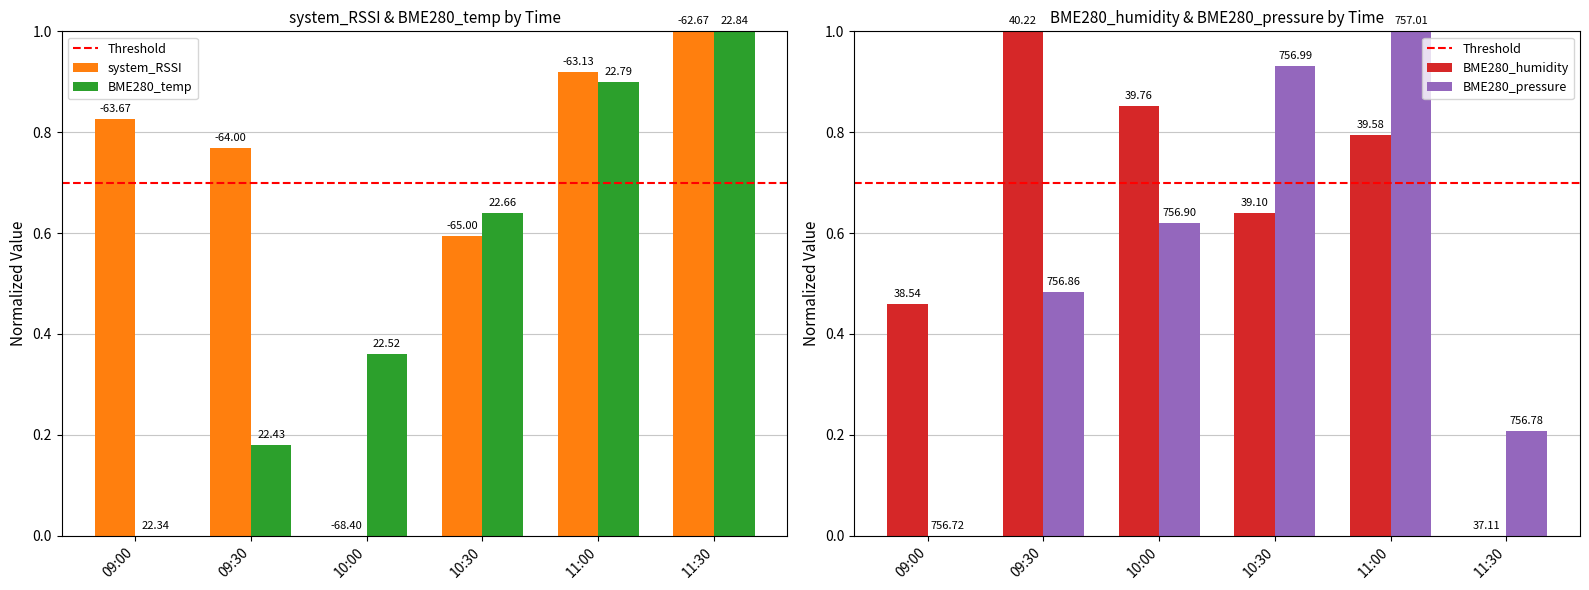

How many bars are there in each group?

4